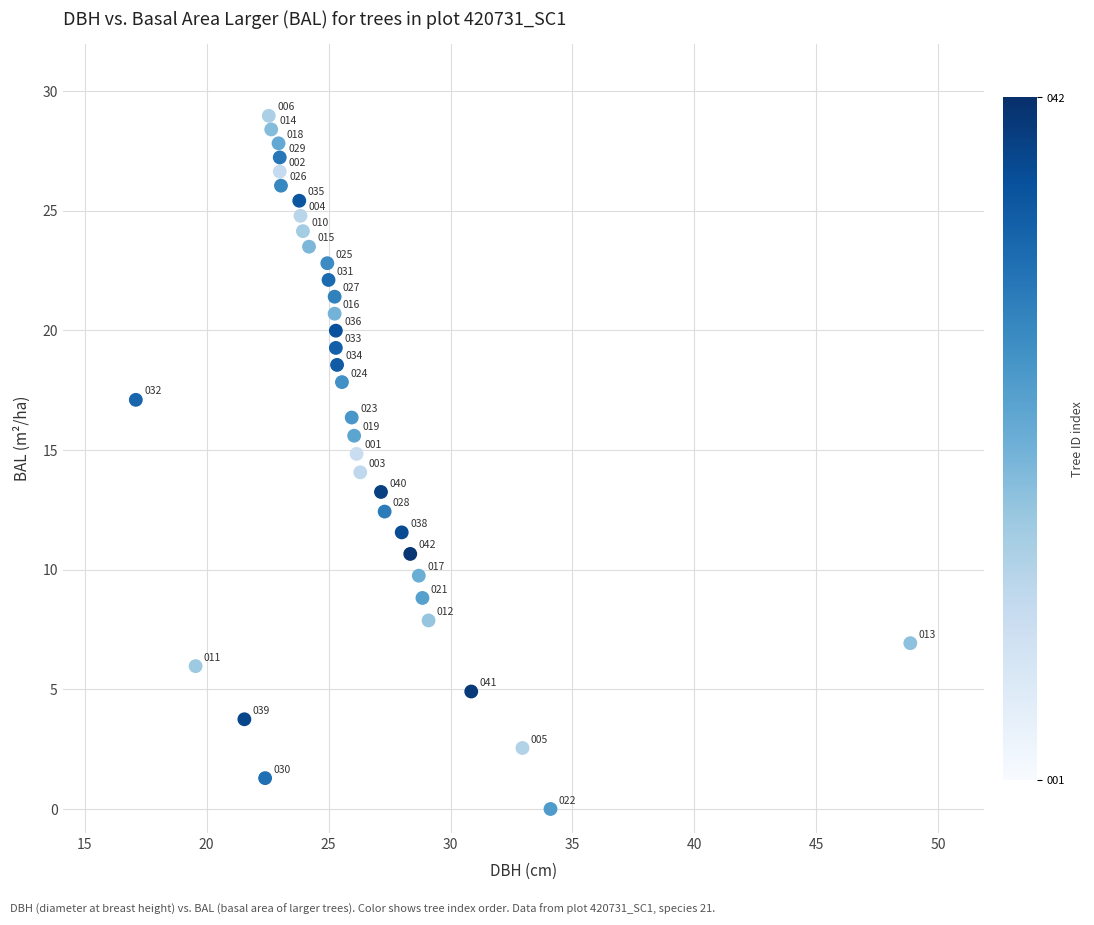

What is the range of X values (max minus min)?

31.8